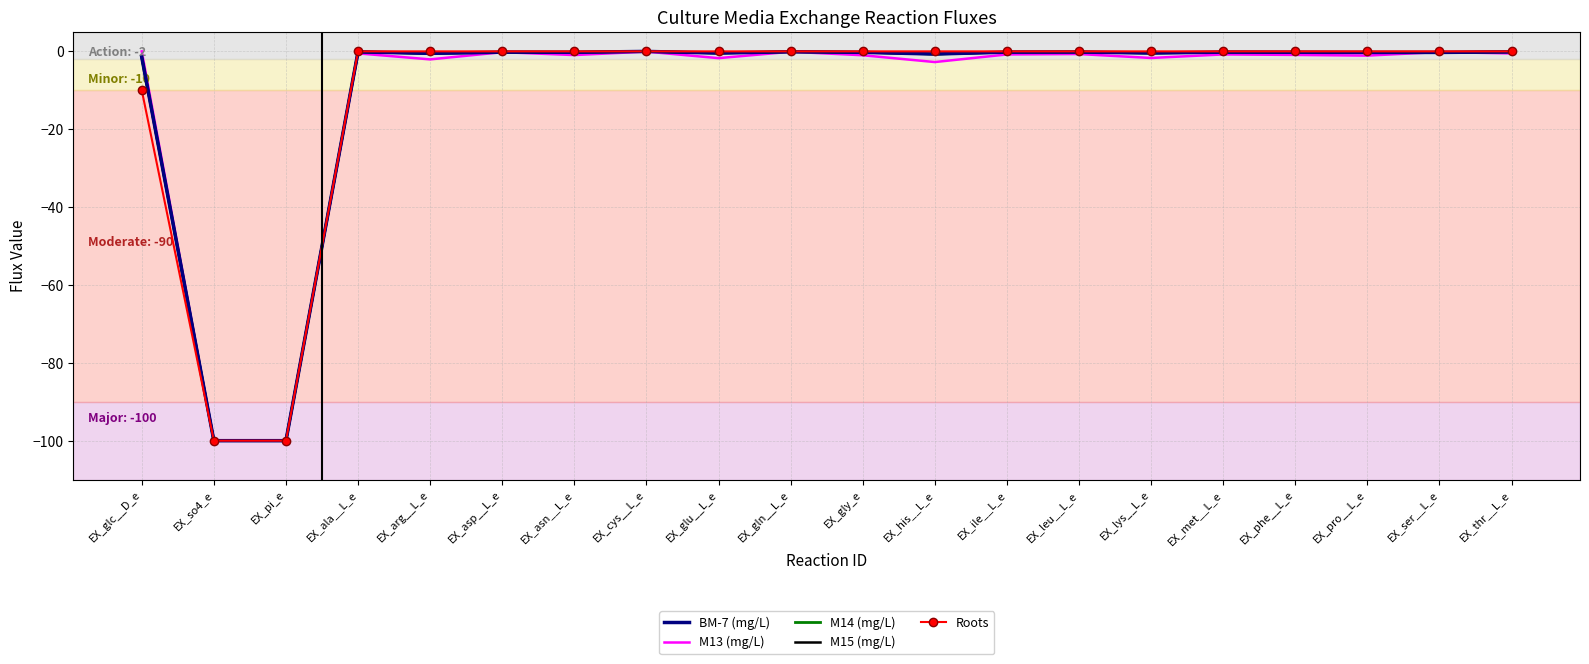

At EX_his__L_e, list the series in order from smallest to largest.

M13 (mg/L), BM-7 (mg/L), M14 (mg/L), M15 (mg/L), Roots